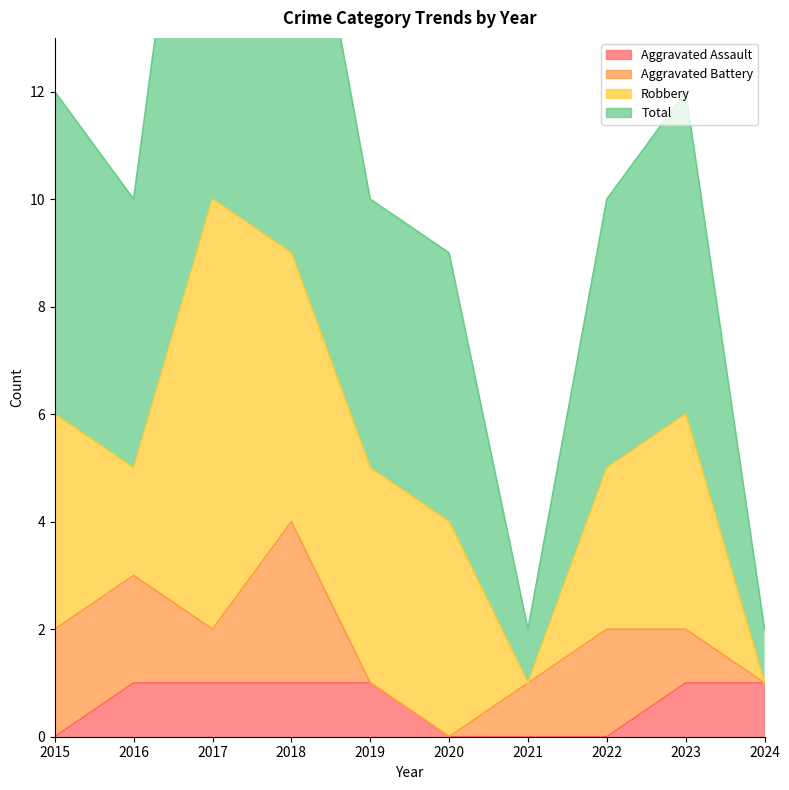

True or false: Aggravated Assault has a value of 1 at 2024.

True